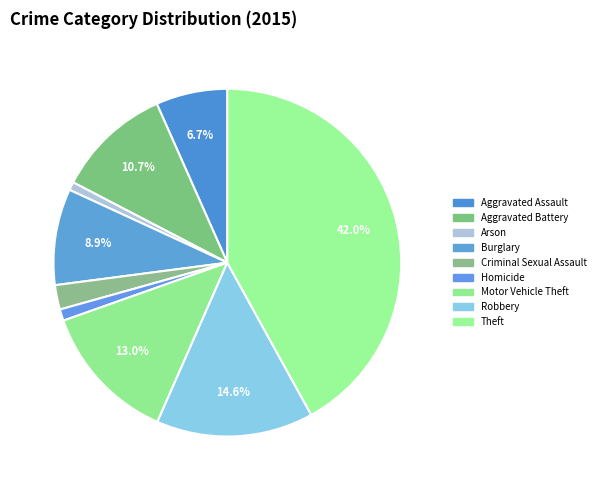

To the nearest percent, what portion does Criminal Sexual Assault represent?

2%